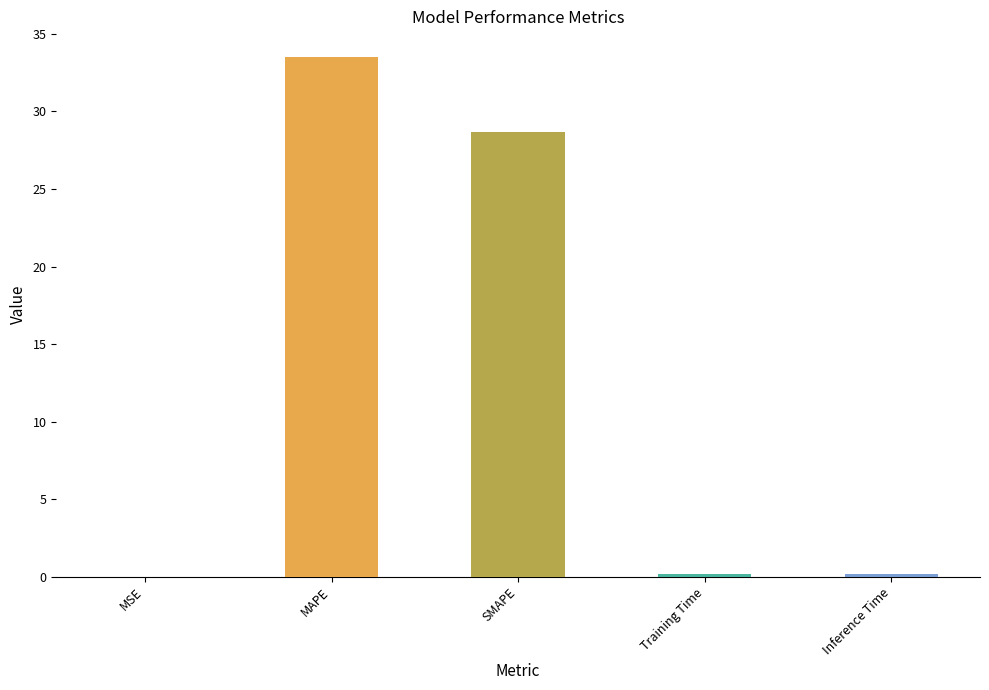

Between MAPE and Inference Time, which is larger?

MAPE